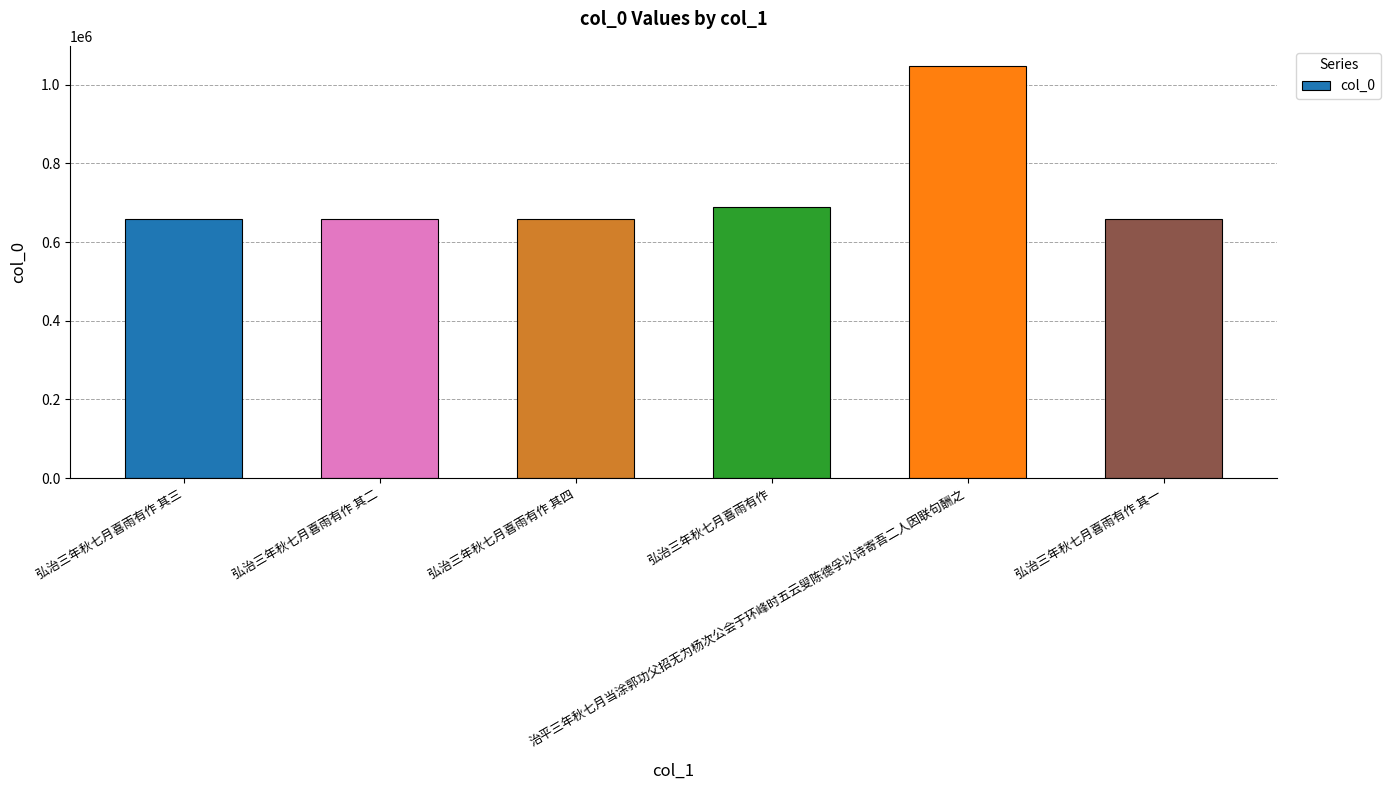

What is the maximum value shown in the chart?

1046222